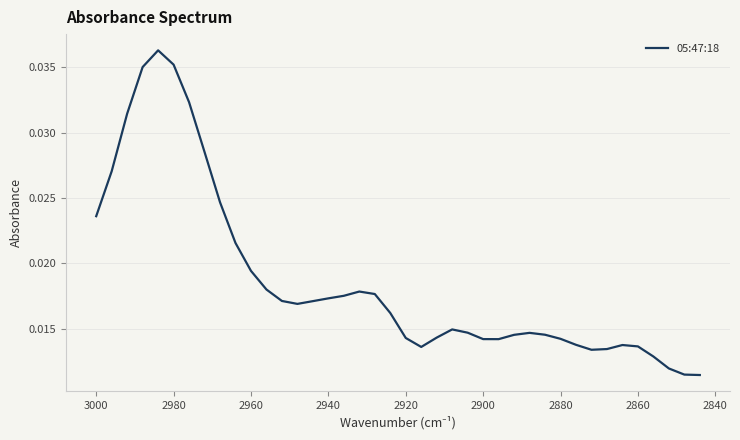

How many interior local valleys (lower than both neighbors) does the data have?

4